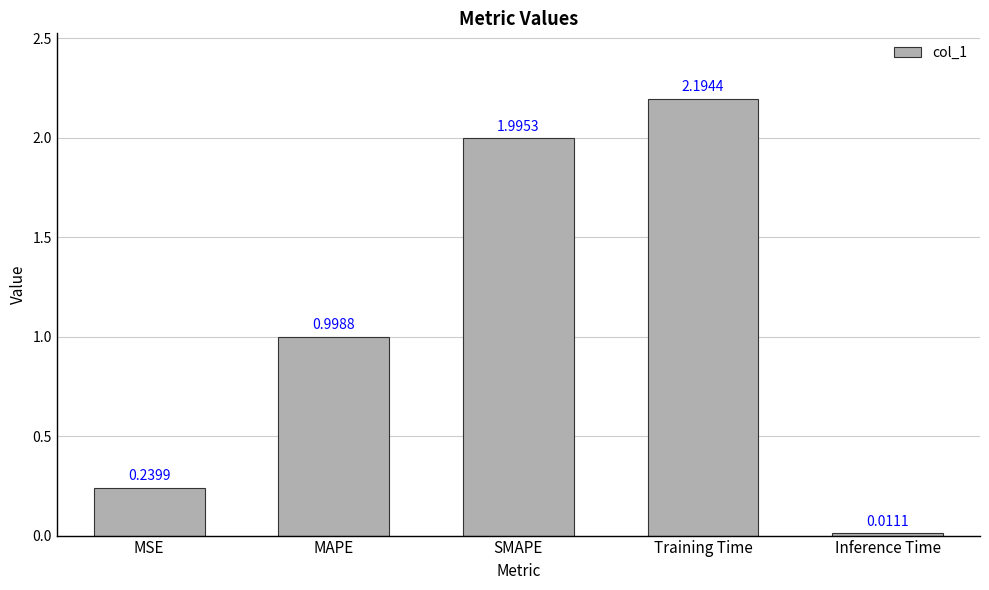

Is it true that the value at Training Time is 2.2?

True